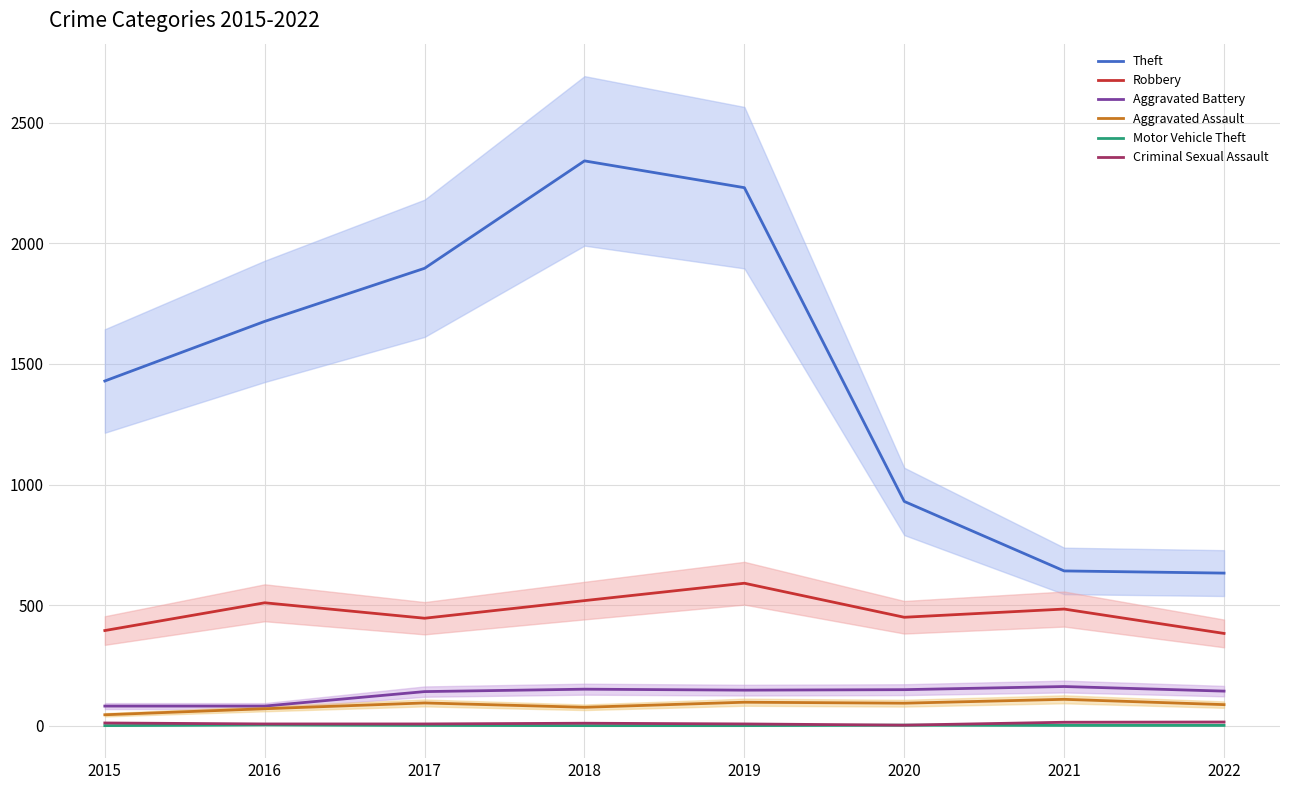

Where is Aggravated Assault nearest to the value 78?

2018